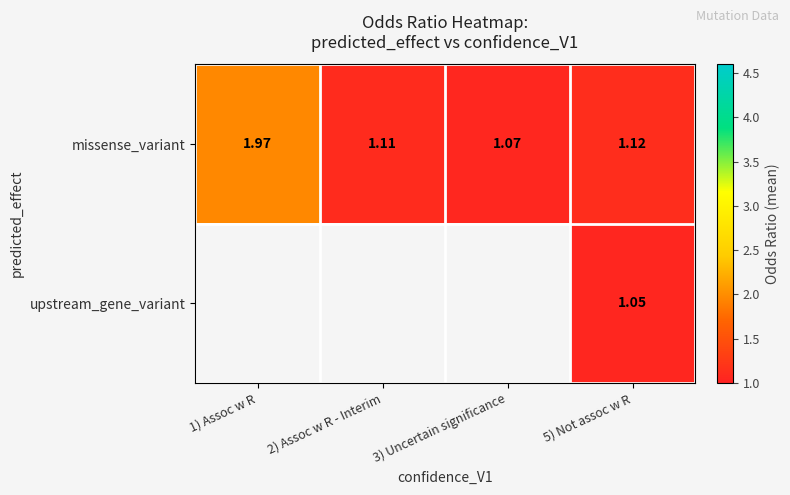

At 5) Not assoc w R, list the series in order from largest to smallest.

missense_variant, upstream_gene_variant